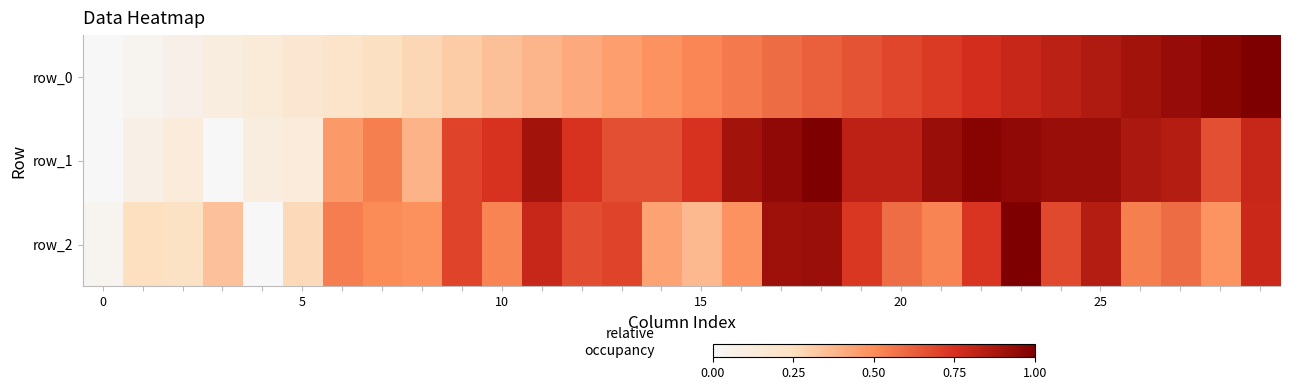

At how many categories does at least one series exceed 0?

30